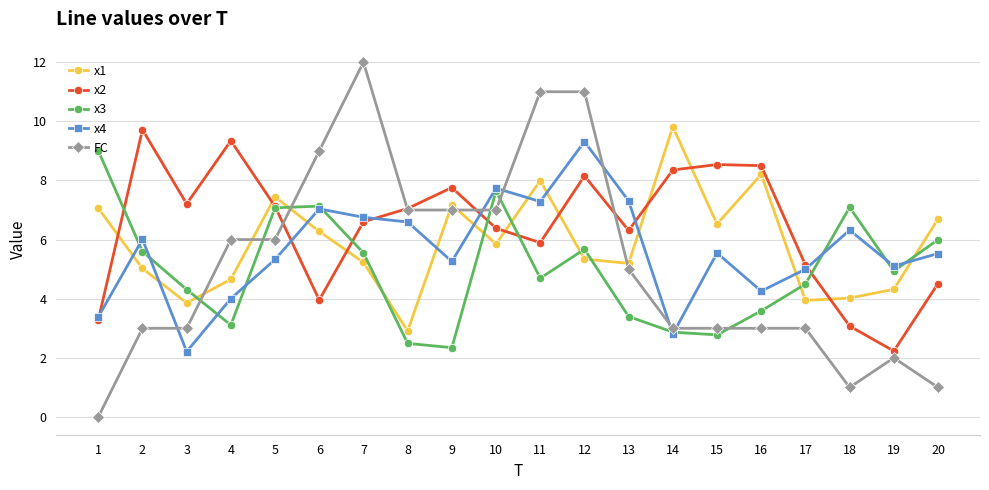

What are all the series names shown in the legend?

x1, x2, x3, x4, FC